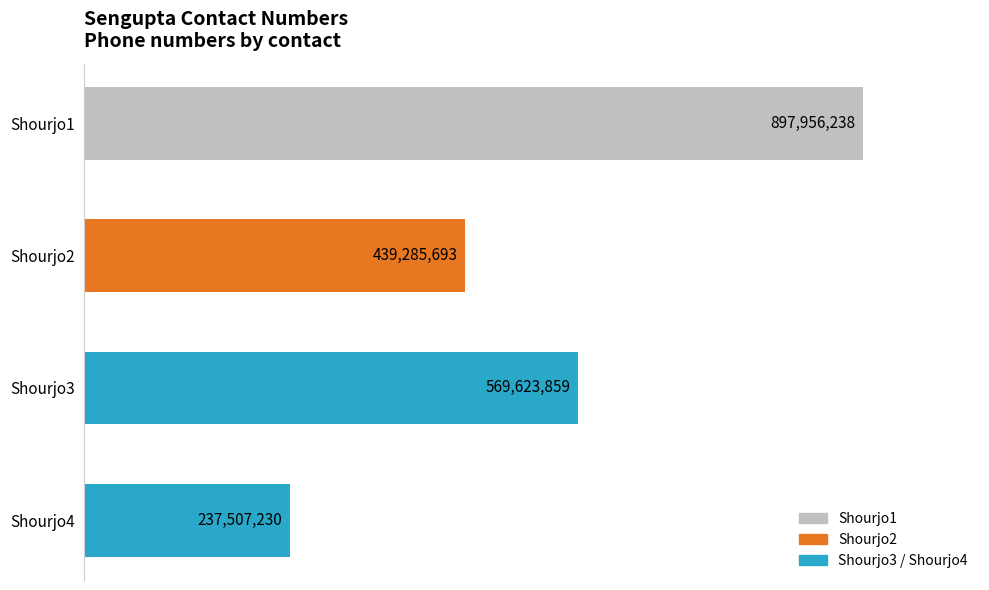

List the labels in order of value, largest first.

Shourjo1, Shourjo3, Shourjo2, Shourjo4